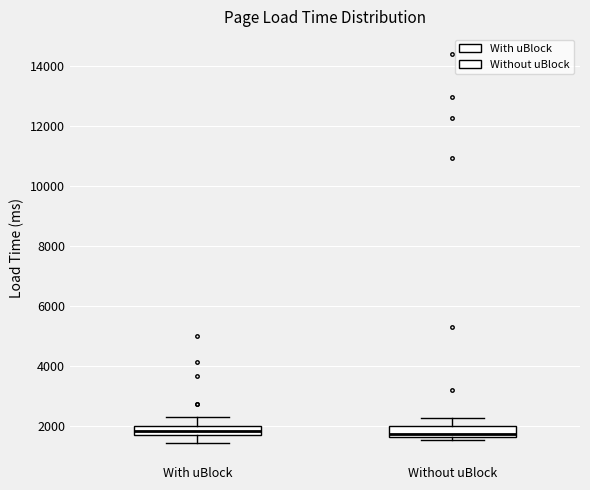

Where does the upper whisker of the box for Without uBlock end on the y-axis? The values are not printed on the chart, so give them approximately, as read against the axis.

2200